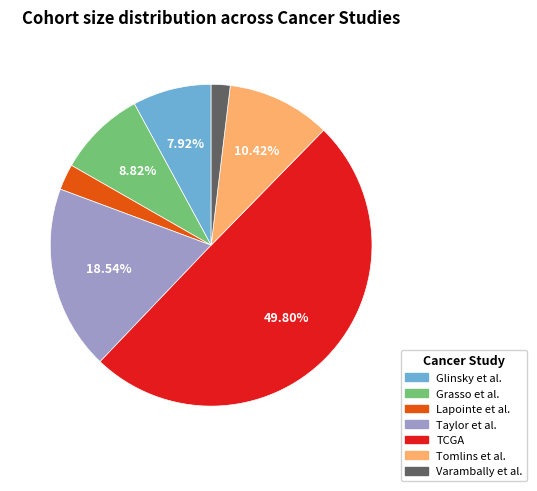

To the nearest percent, what is the difference between the largest and smallest slice percentages?

48%